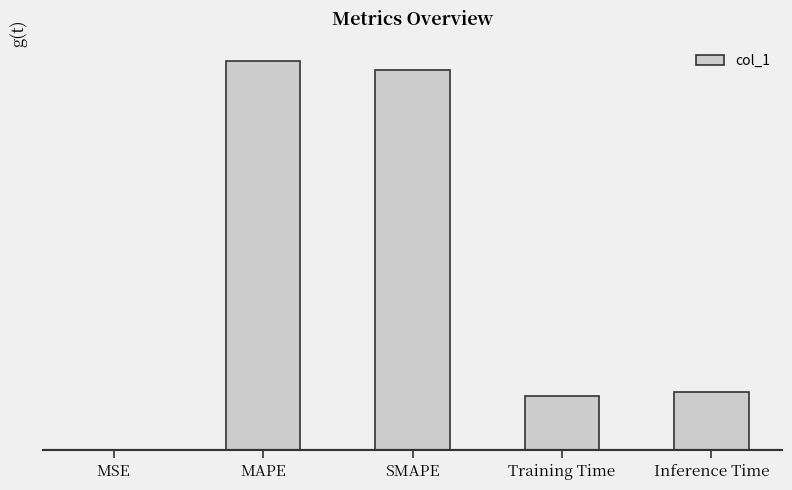

Reading left to right, list all the values displayed in this chart.

MSE=0.0	MAPE=5.0	SMAPE=4.9	Training Time=0.7	Inference Time=0.8